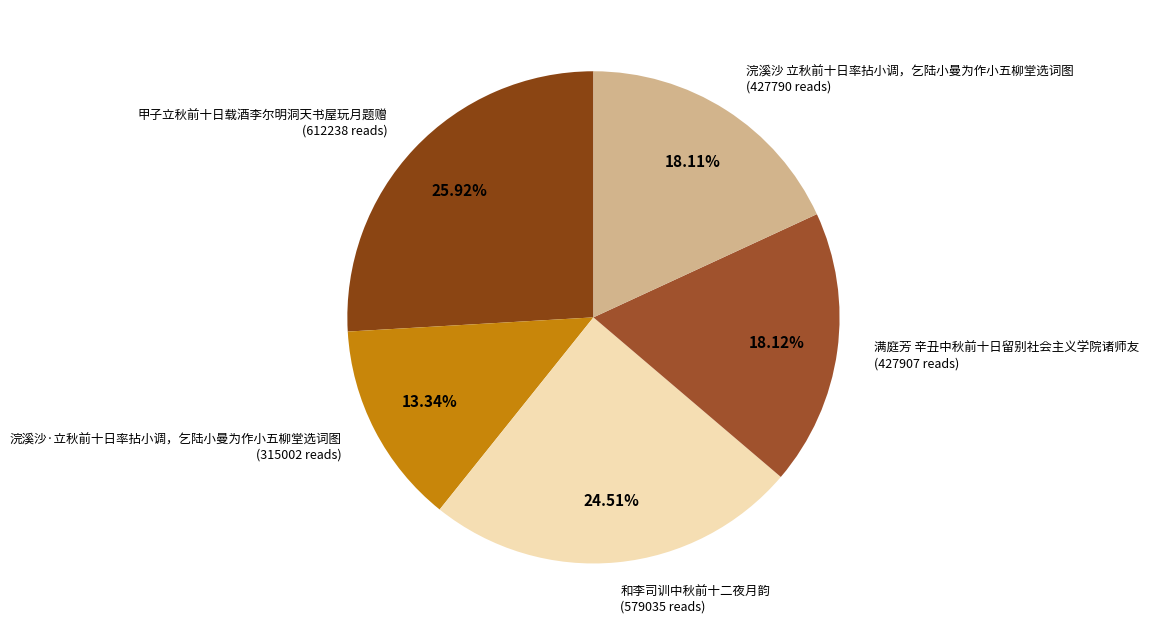

Which slice is the smallest?

浣溪沙·立秋前十日率拈小调，乞陆小曼为作小五柳堂选词图